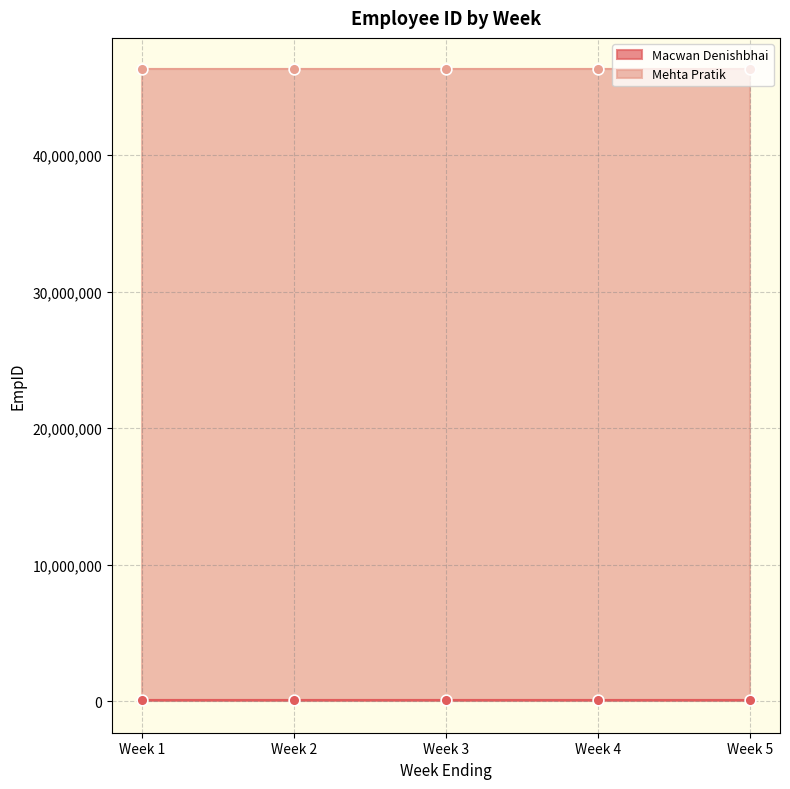

At how many categories does at least one series exceed 11270068?

5